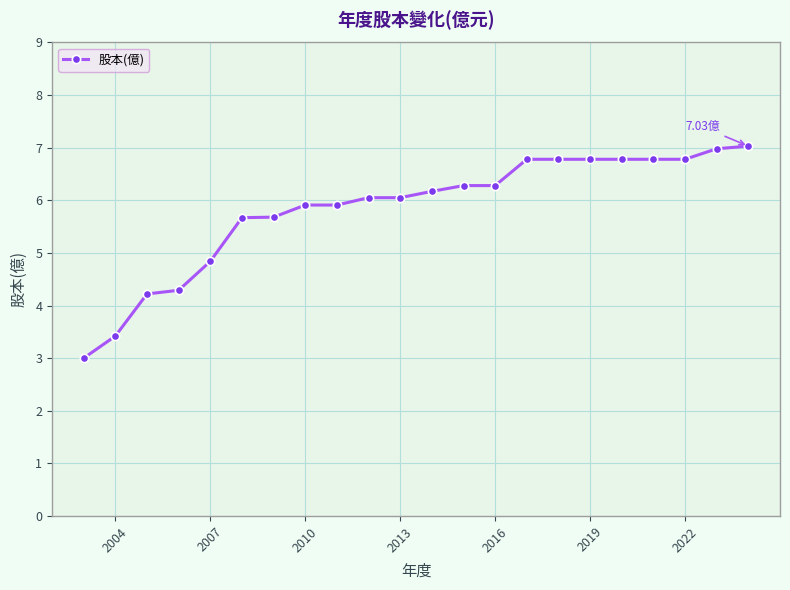

What is the average value?

5.8